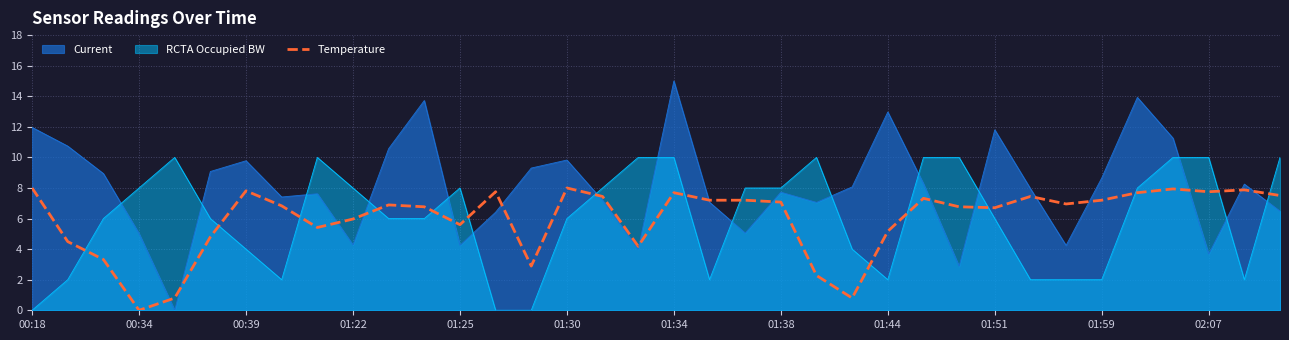

How many lines are shown in the chart?

3